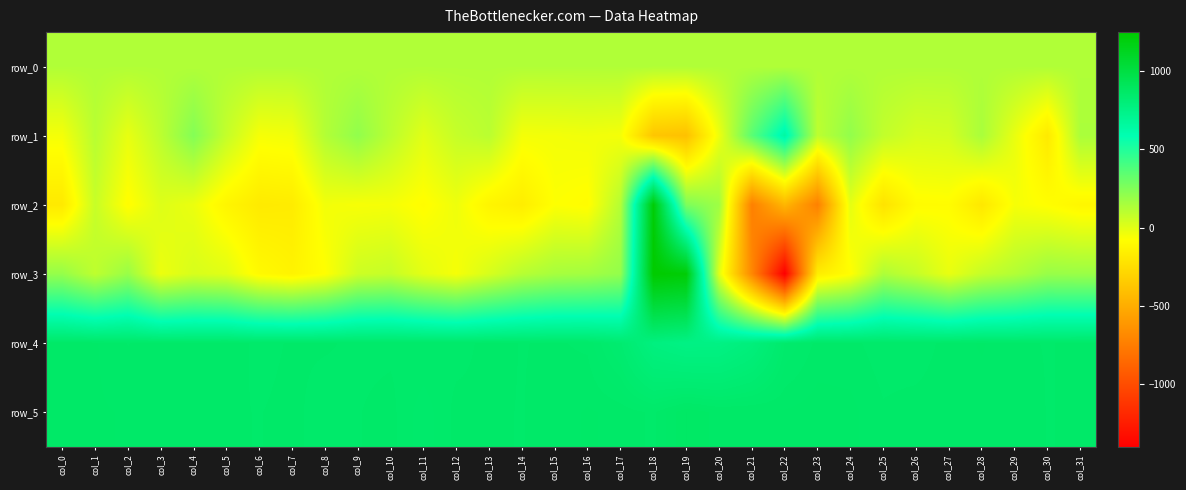

The row_4 series shows 464.9 at col_26. True or false?

False